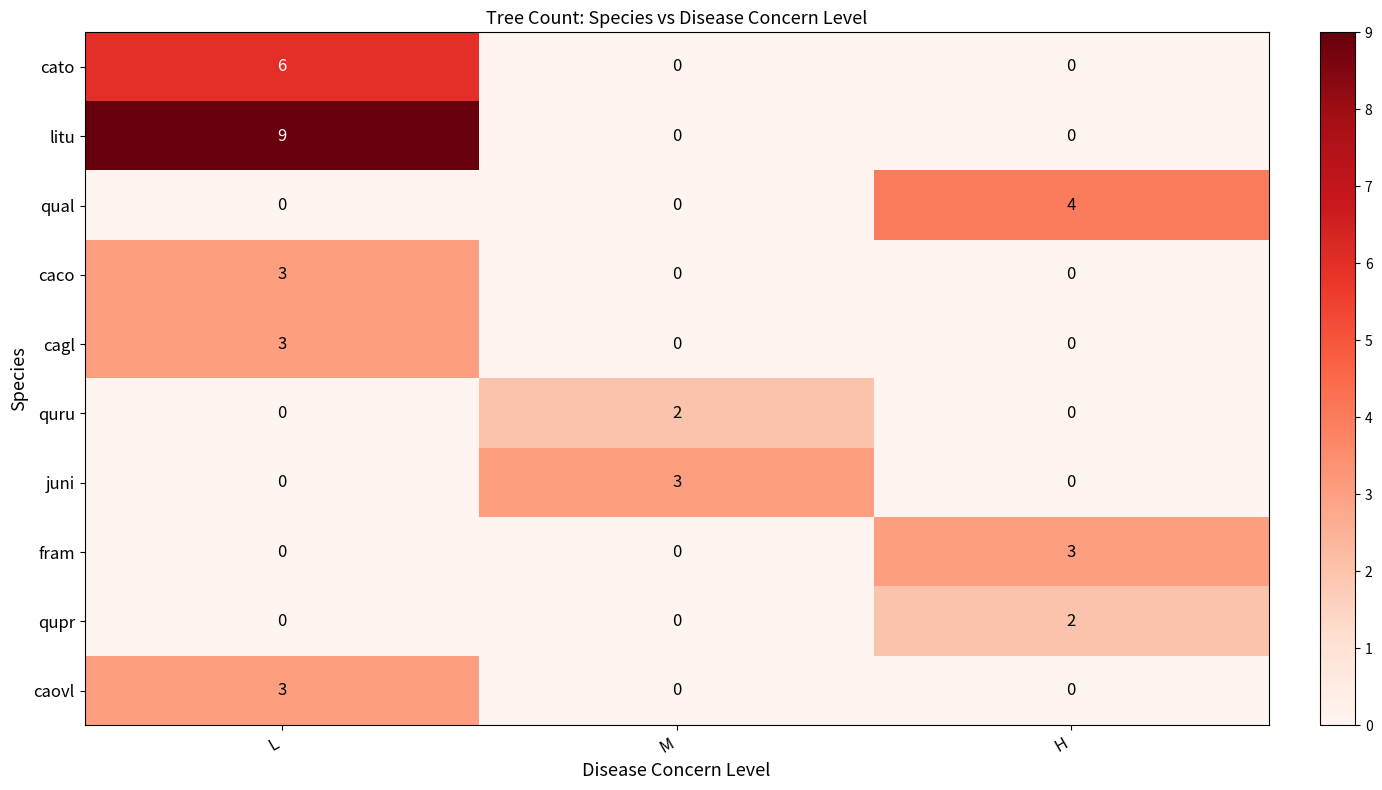

How many litu values are between 0 and 9?

3